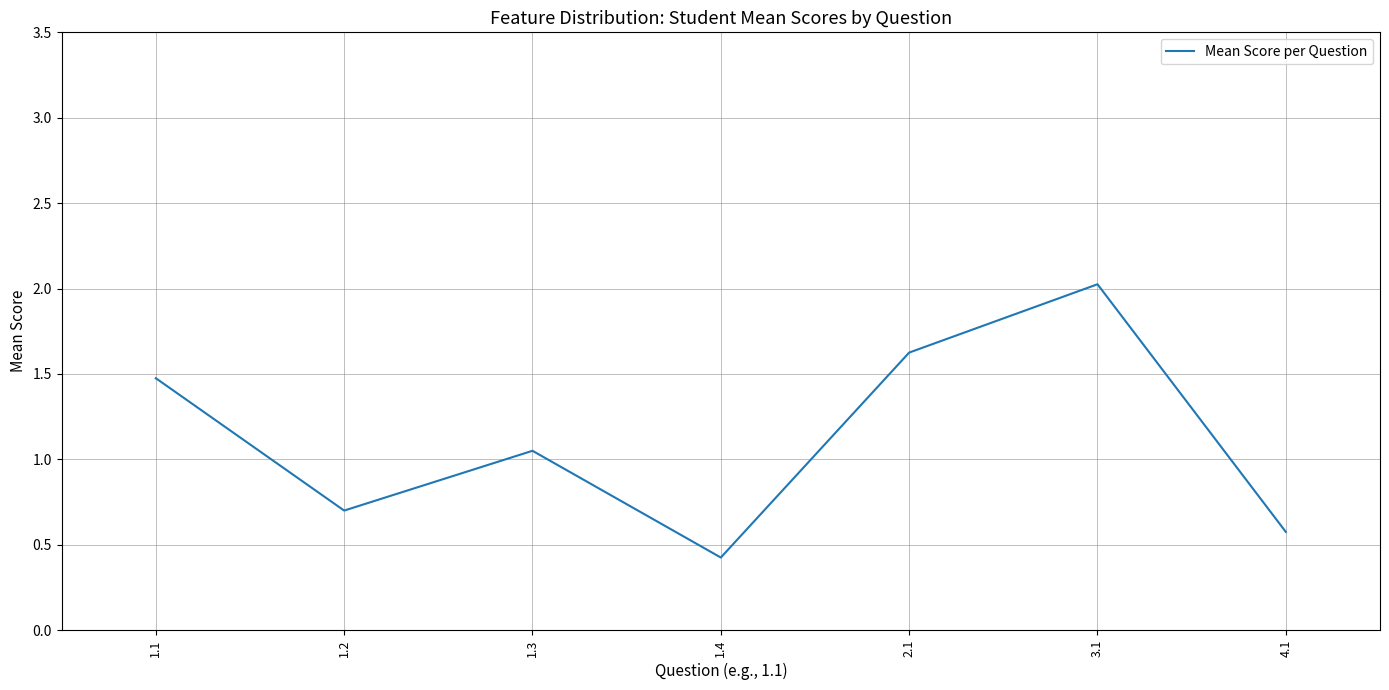

True or false: the data has more than 2 interior local peaks.

False